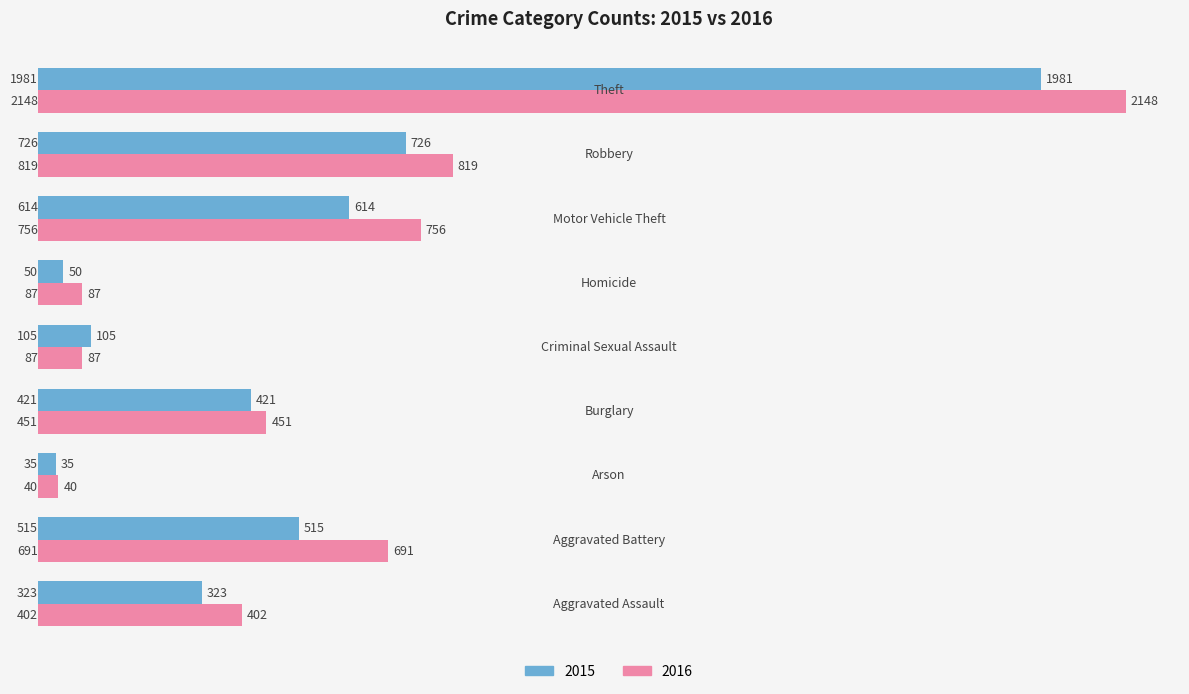

Which series has the largest total across all categories?

2016